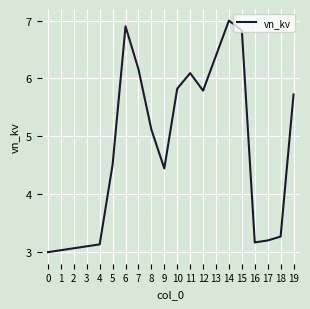

The value at 4 is 3.1. True or false?

True